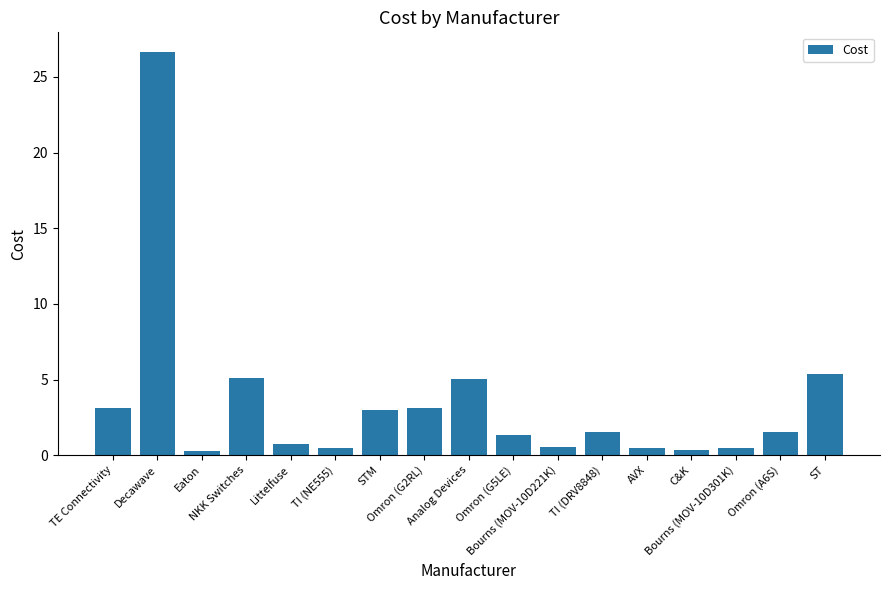

What is the difference between the maximum and second lowest values?

26.3